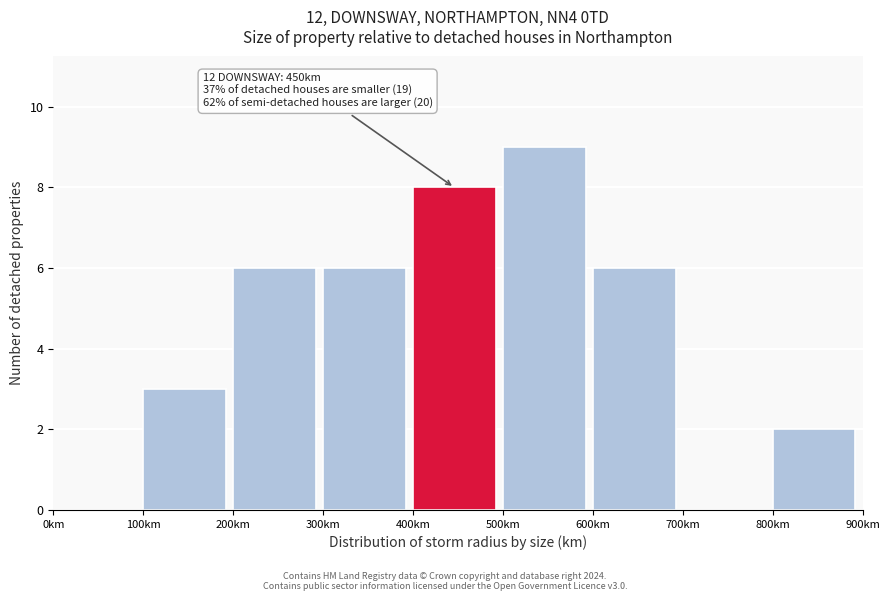

Over which range of the x-axis is the bar tallest?

500 to 600